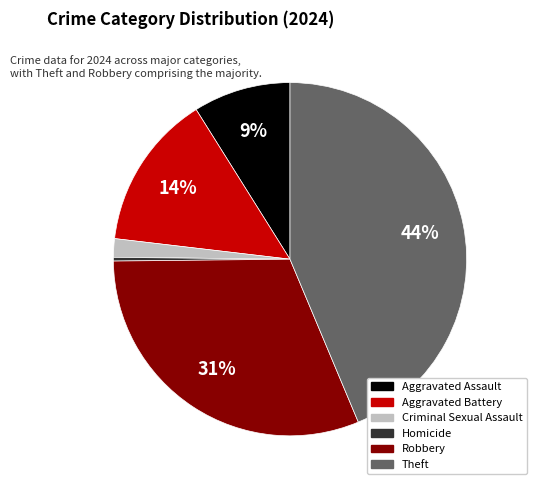

To the nearest percent, what portion does Robbery represent?

31%